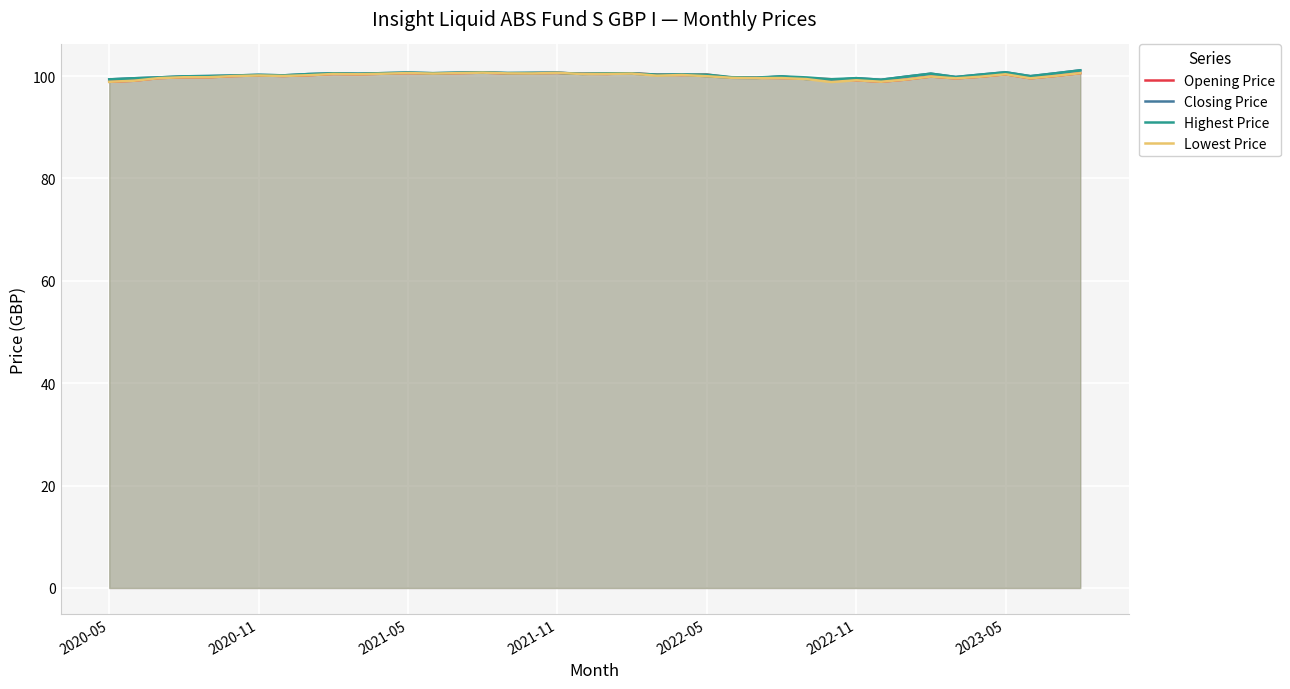

Where is the first local minimum for Opening Price?

7